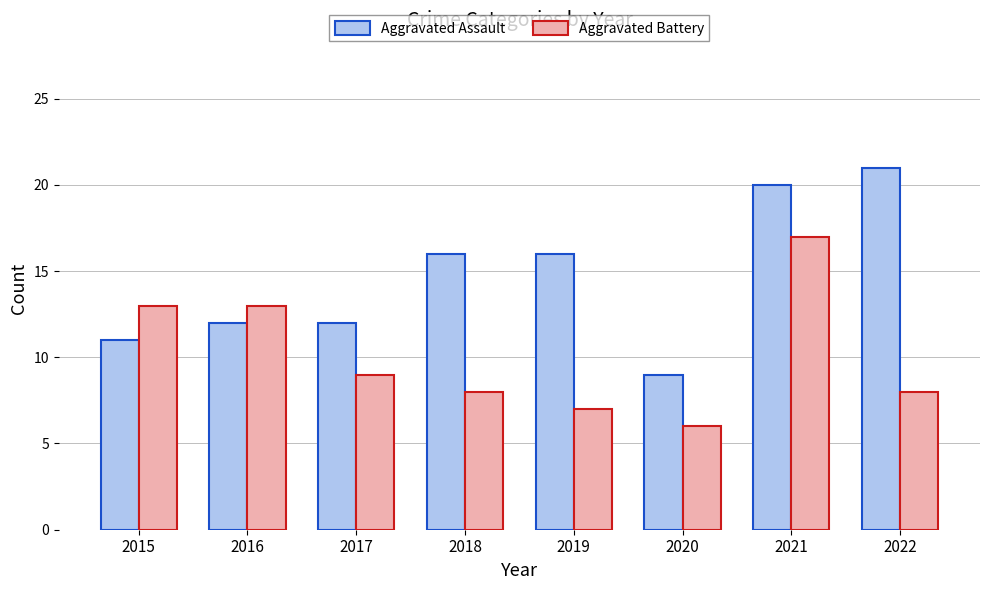

What is the sum of the Aggravated Assault values at 2019 and 2021?

36